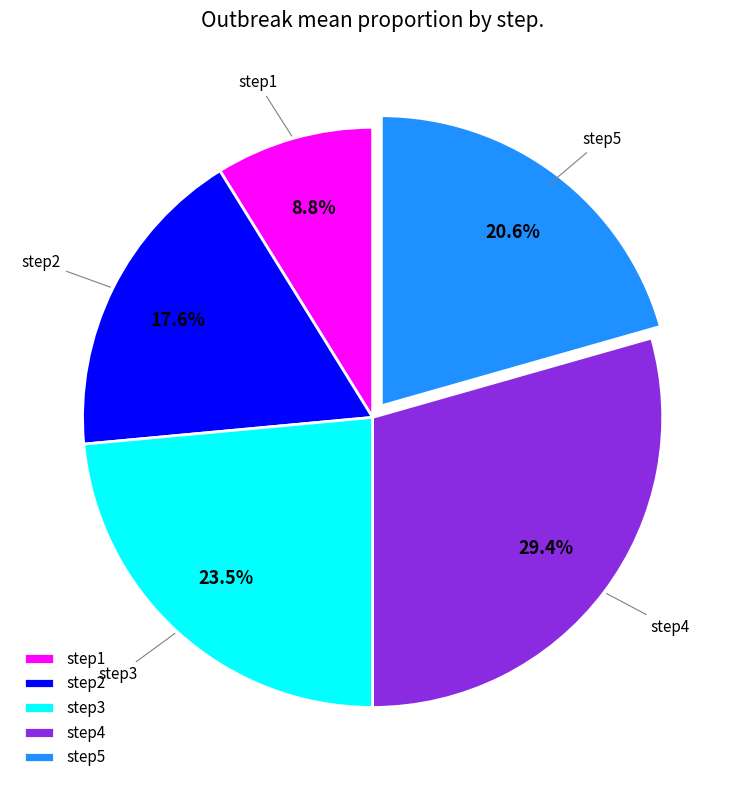

Count the number of slices in the pie.

5